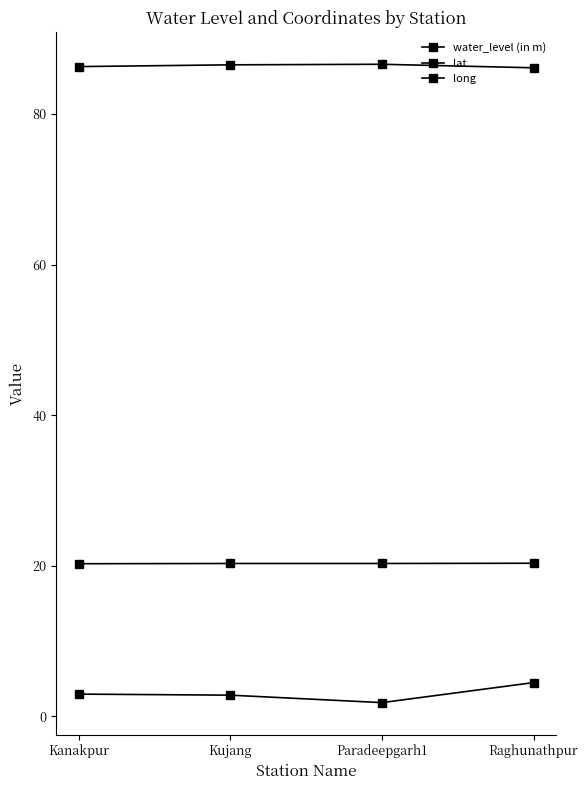

What is the sum of all long values?

345.6